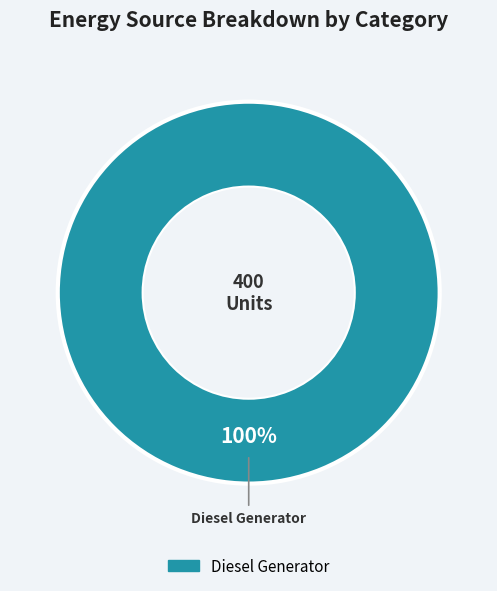

Is there a majority slice in this chart?

Yes